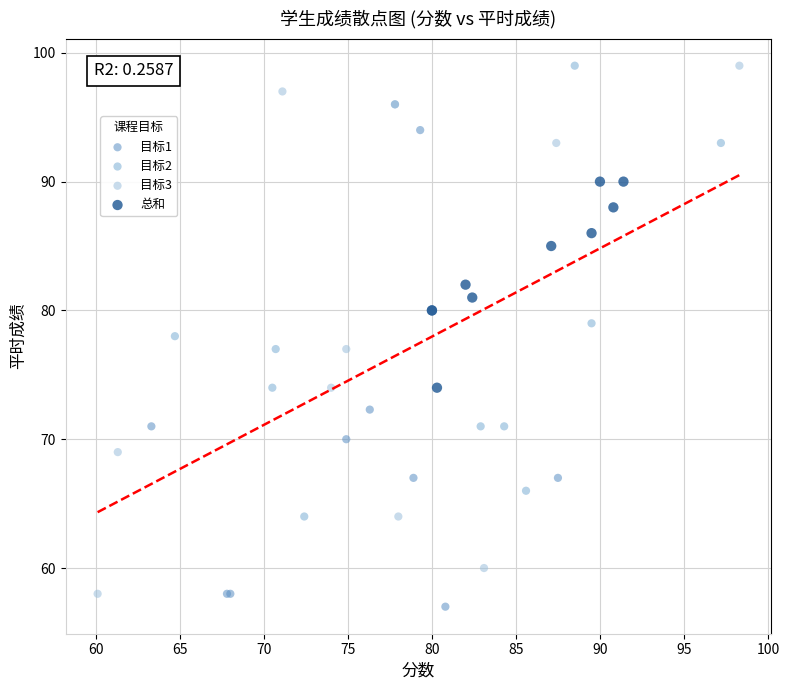

Which series has the largest Y range (max minus min)?

目标3